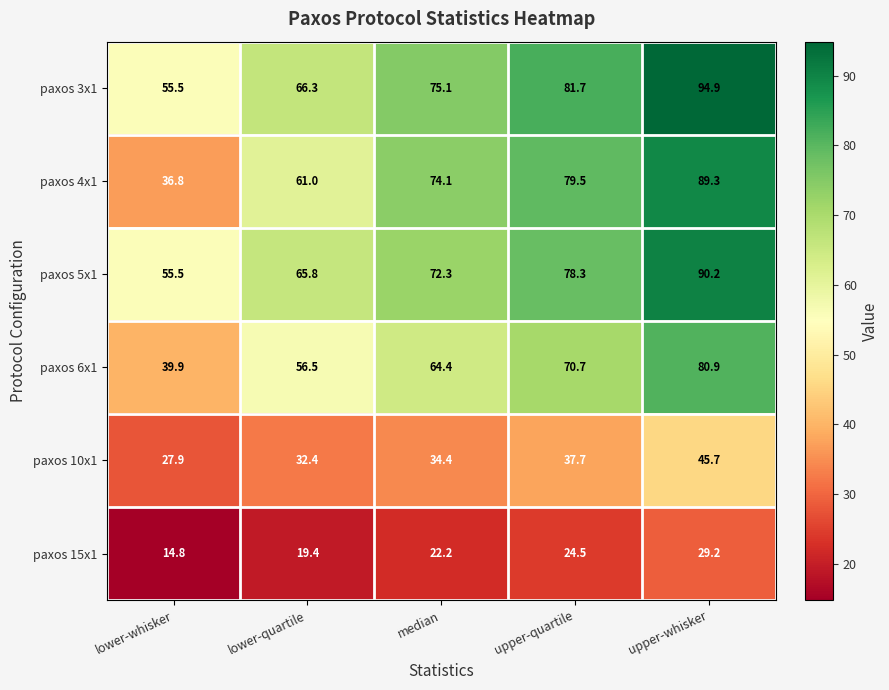

What is the sum of the paxos 4x1 values at upper-whisker and lower-whisker?

126.1